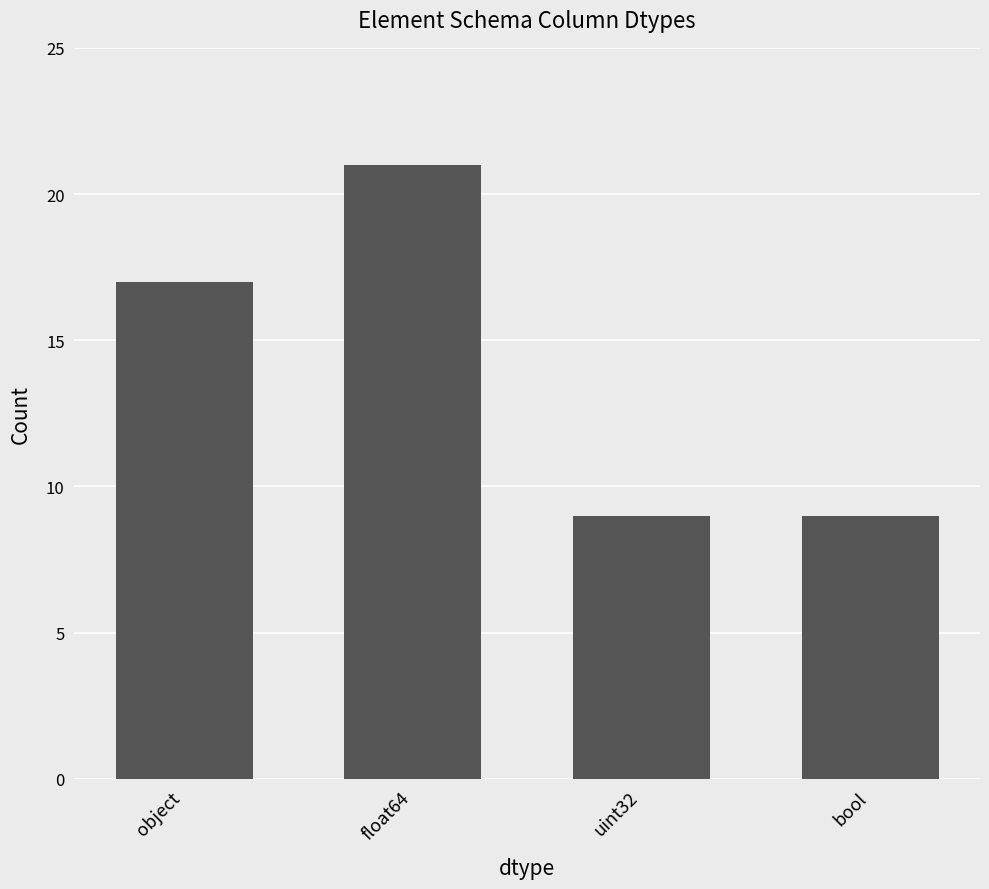

Reading left to right, what are all the values shown in this chart?

object=17	float64=21	uint32=9	bool=9